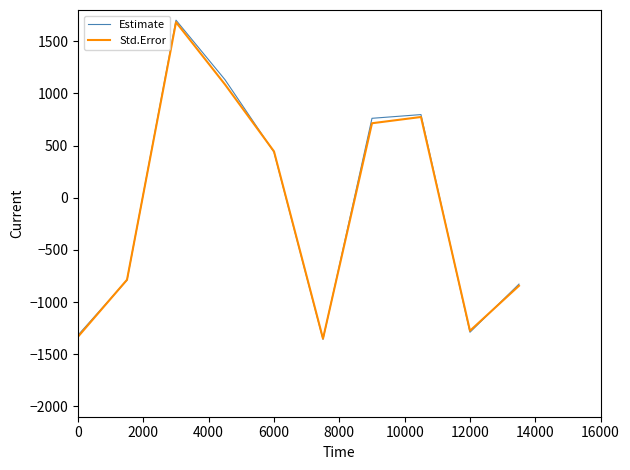

Which series has the largest range (max minus min)?

Estimate